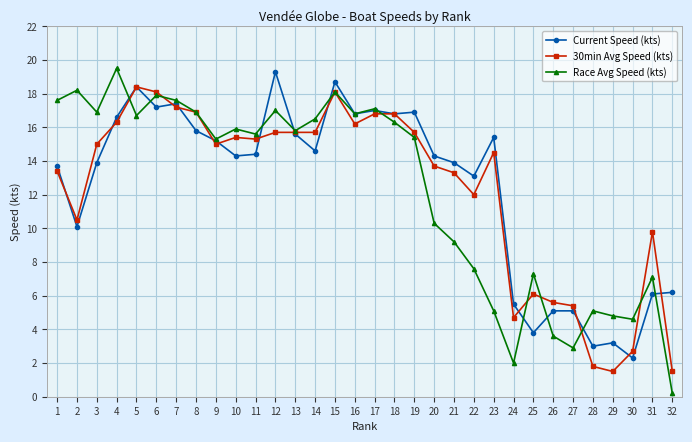

What are all the series names shown in the legend?

Current Speed (kts), 30min Avg Speed (kts), Race Avg Speed (kts)